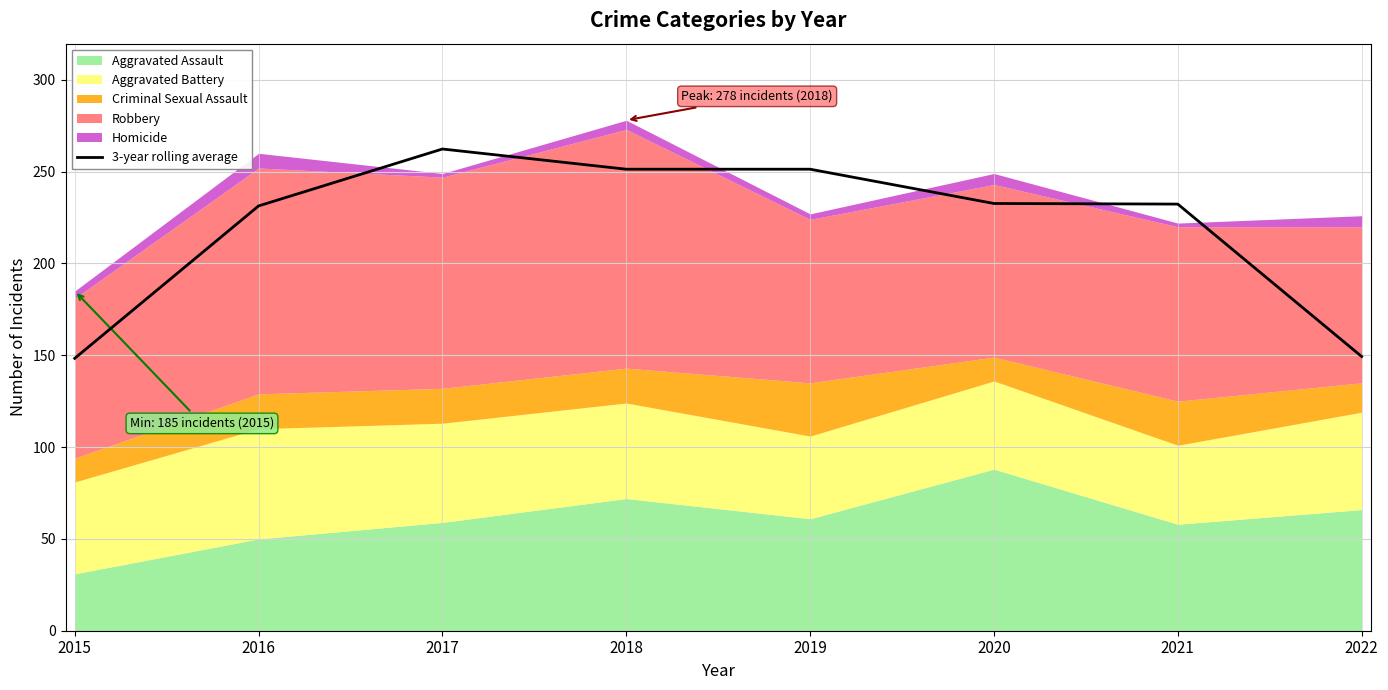

What is the maximum value shown in the chart?

262.3